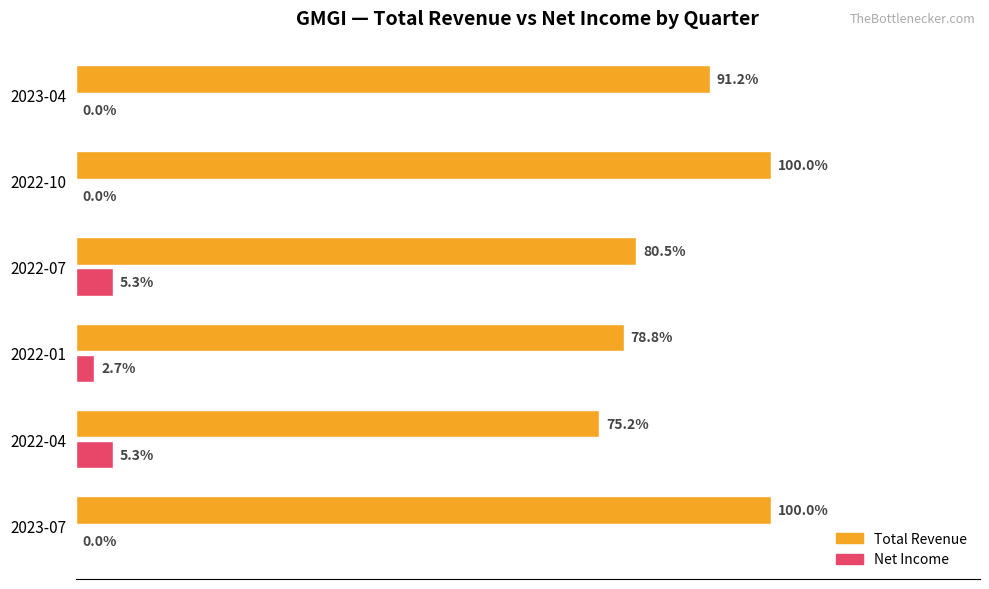

Where is Net Income nearest to the value 2?

2022-01